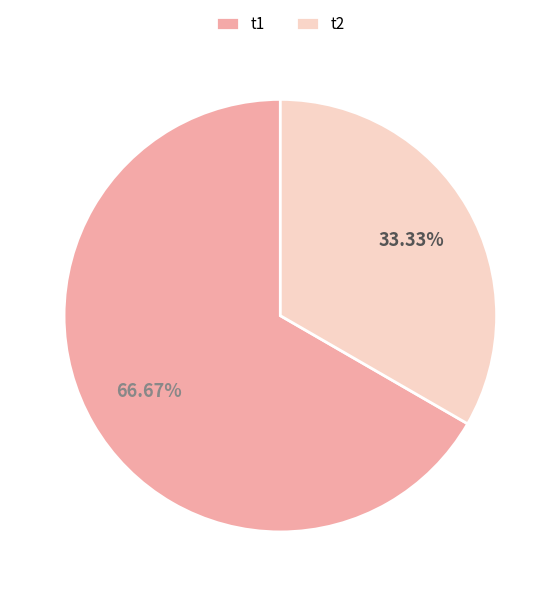

How many slices are in this pie chart?

2